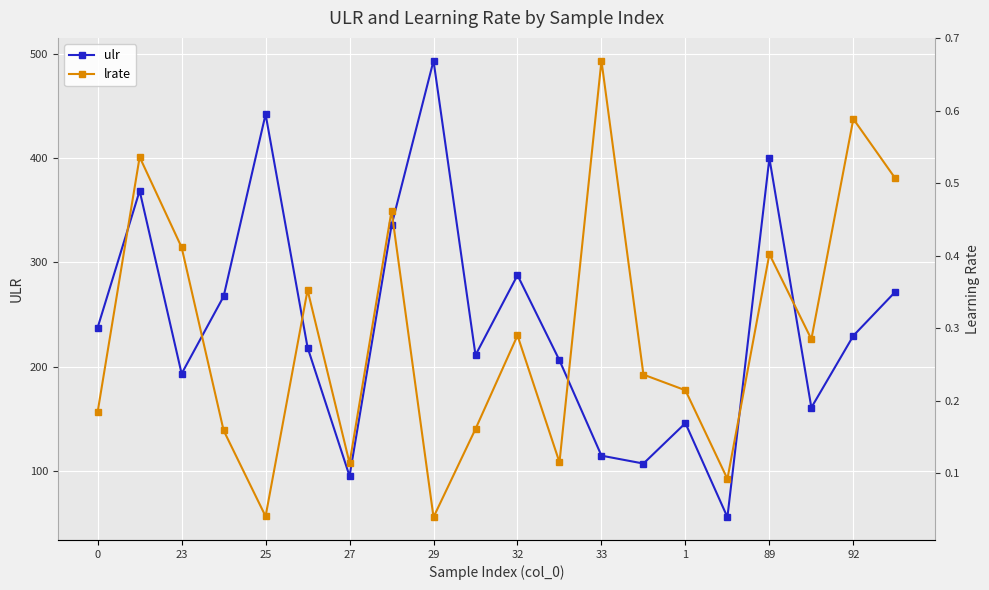

What is the highest value of the ulr series?

493.4